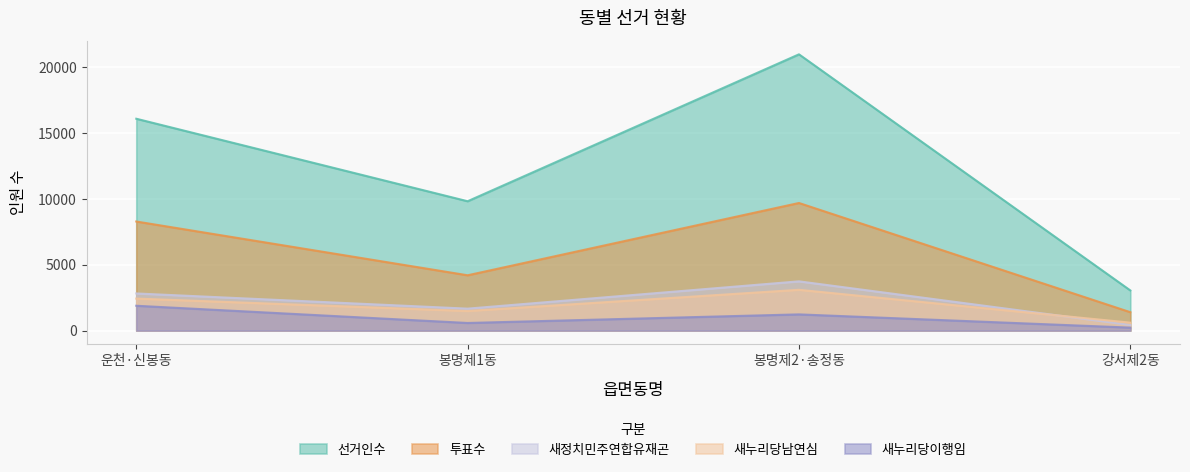

True or false: 선거인수 has a value of 1091 at 강서제2동.

False